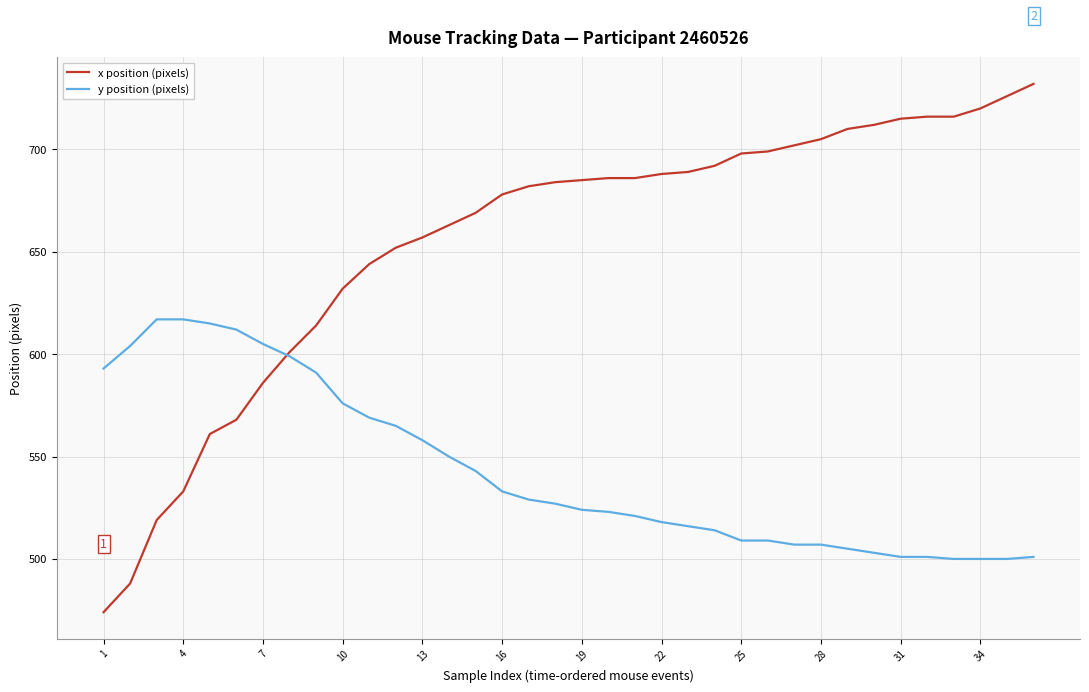

Rank the series by their maximum value, from lowest to highest.

y position (pixels), x position (pixels)